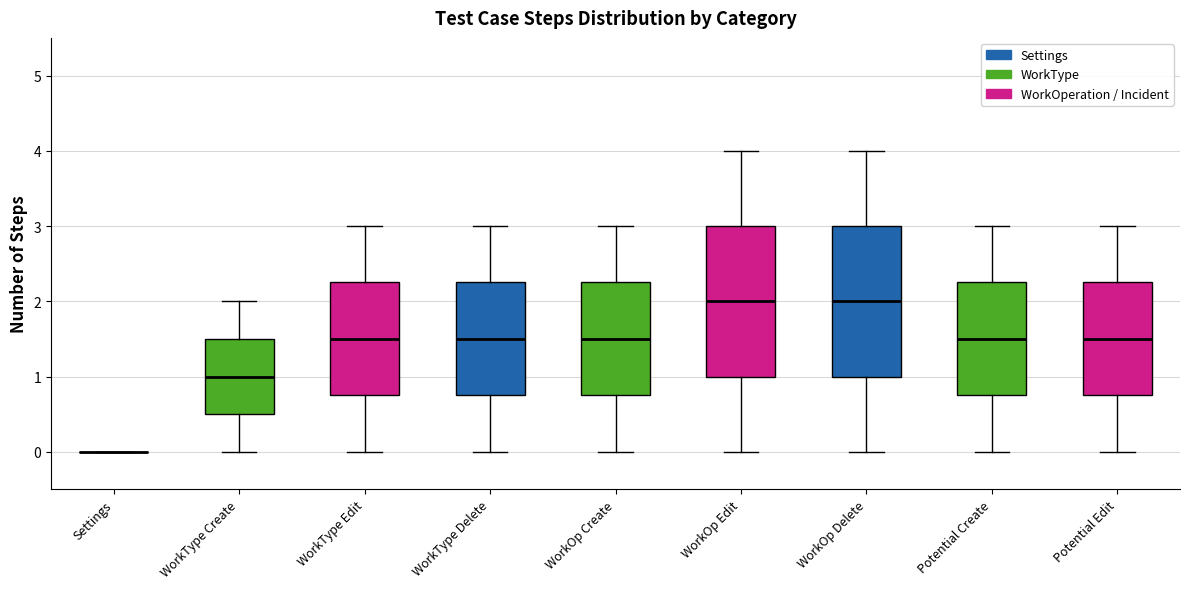

Reading left to right, read every box against the y-axis: the position of its median line, the range the box covers, and the ends of its whiskers. The values are not printed on the chart, so give them approximately, as read against the axis.

Settings: box collapsed to a line at 0.0, whiskers 0.0 to 0.0
WorkType Create: median 1.0, box 0.5 to 1.5, whiskers 0.0 to 2.0
WorkType Edit: median 1.5, box 0.8 to 2.3, whiskers 0.0 to 3.0
WorkType Delete: median 1.5, box 0.8 to 2.3, whiskers 0.0 to 3.0
WorkOp Create: median 1.5, box 0.8 to 2.3, whiskers 0.0 to 3.0
WorkOp Edit: median 2.0, box 1.0 to 3.0, whiskers 0.0 to 4.0
WorkOp Delete: median 2.0, box 1.0 to 3.0, whiskers 0.0 to 4.0
Potential Create: median 1.5, box 0.8 to 2.3, whiskers 0.0 to 3.0
Potential Edit: median 1.5, box 0.8 to 2.3, whiskers 0.0 to 3.0